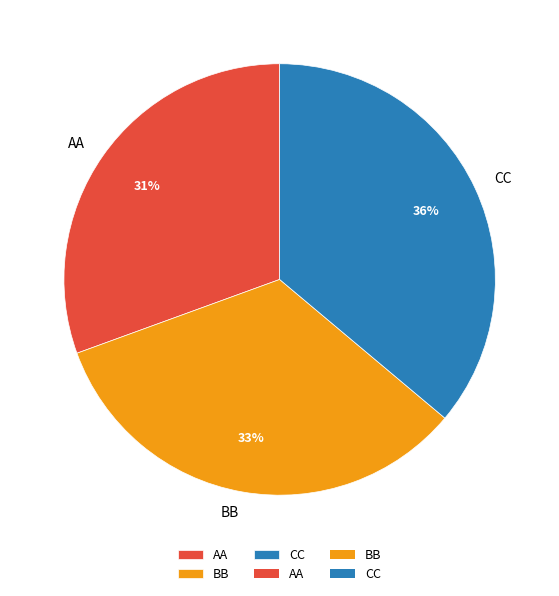

How many segments does this pie chart have?

3